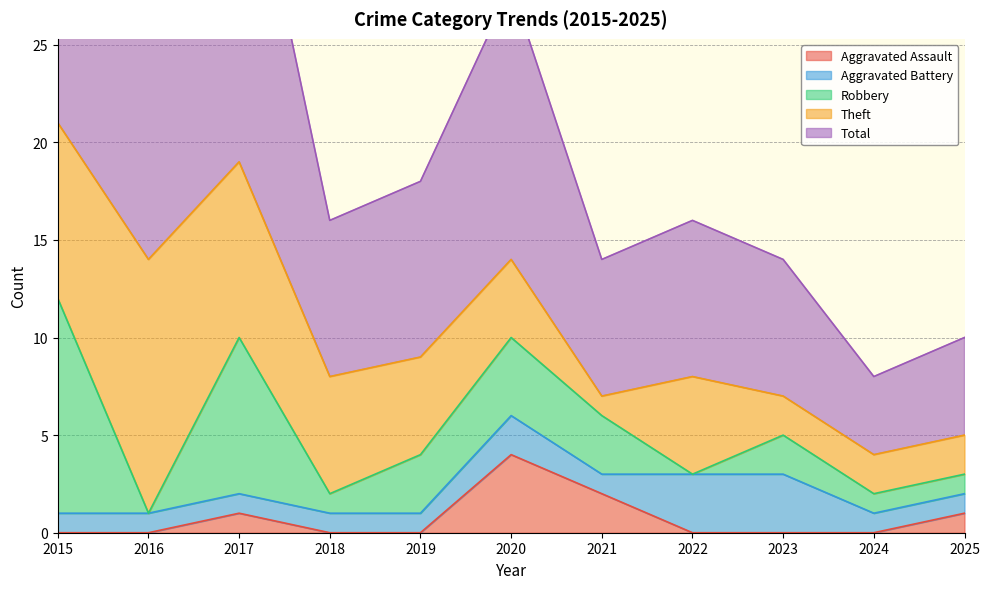

What is the spread (max minus min) of values at 2018?

8